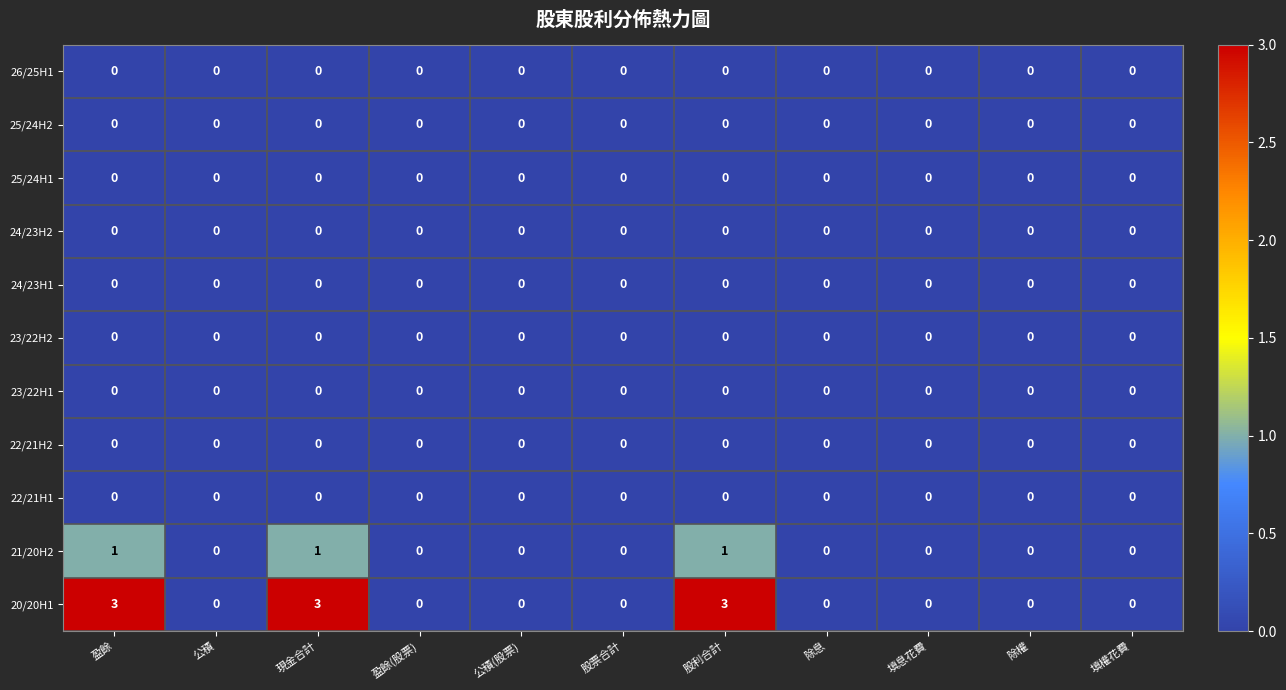

What is the total value across all series at 盈餘?

4